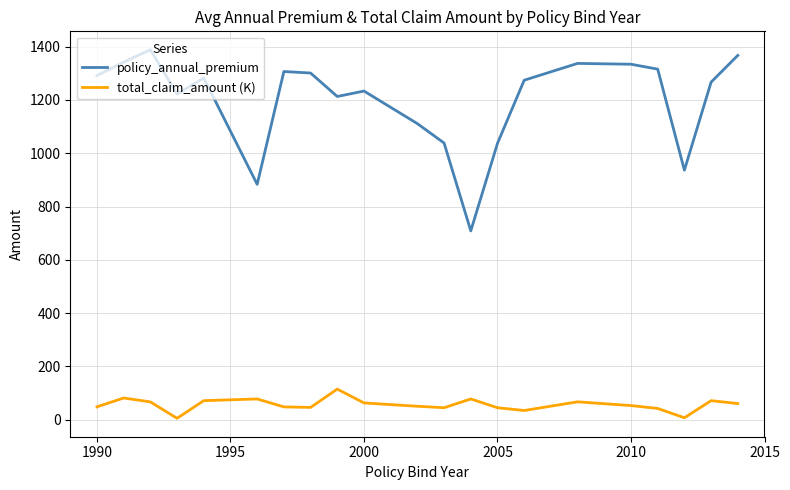

List the series in order of their overall mean, highest first.

policy_annual_premium, total_claim_amount (K)